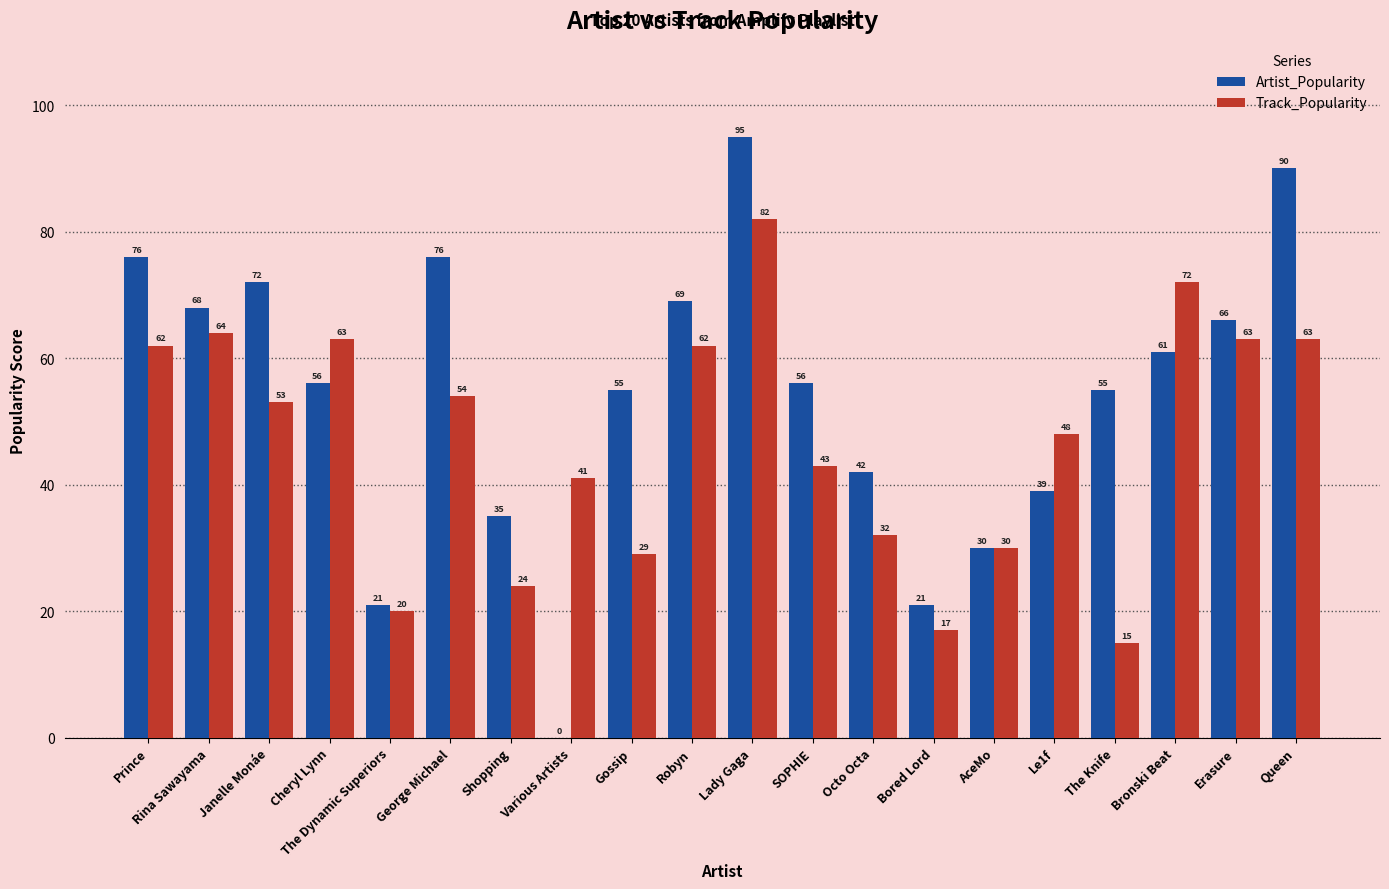

Which category has the highest value in the Track_Popularity series?

Lady Gaga